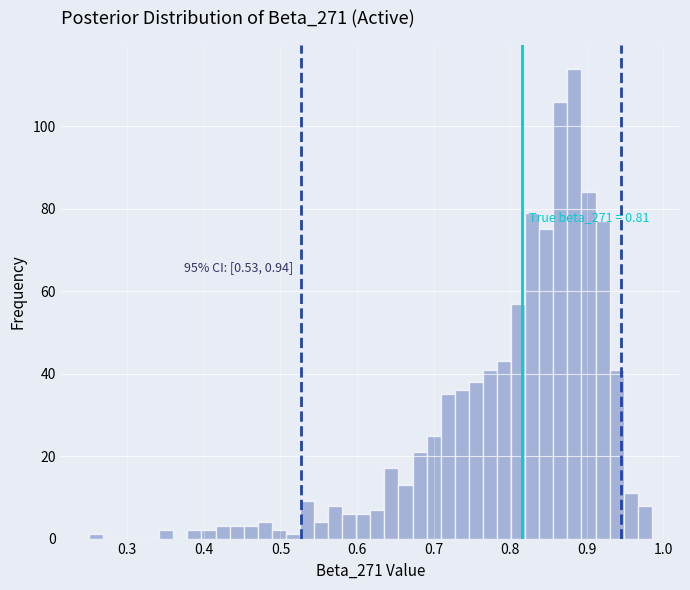

Read against the x-axis, roughly where is the centre of the tallest bar?

0.88